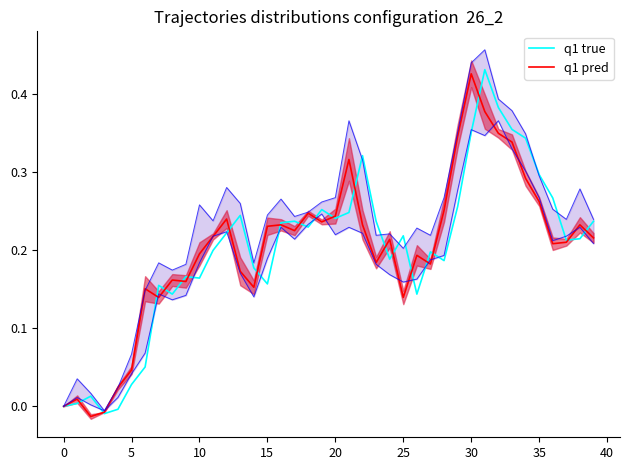

What is the maximum value for q1 pred?

0.4